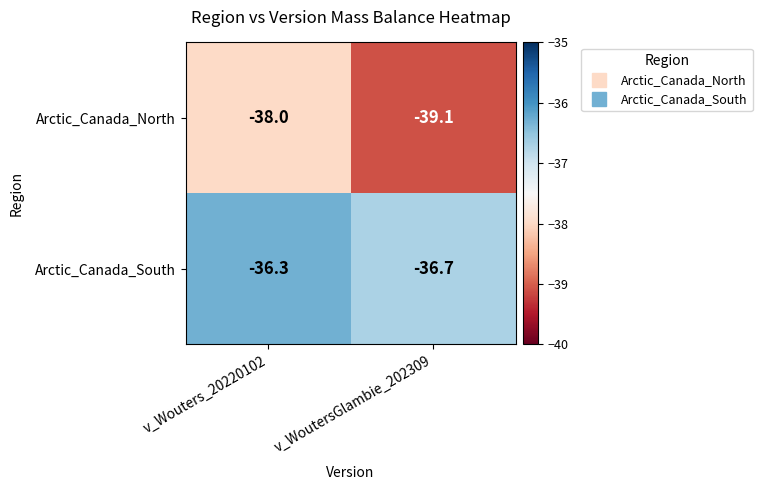

The Arctic_Canada_South series shows -57.6 at v_WoutersGlambie_202309. True or false?

False